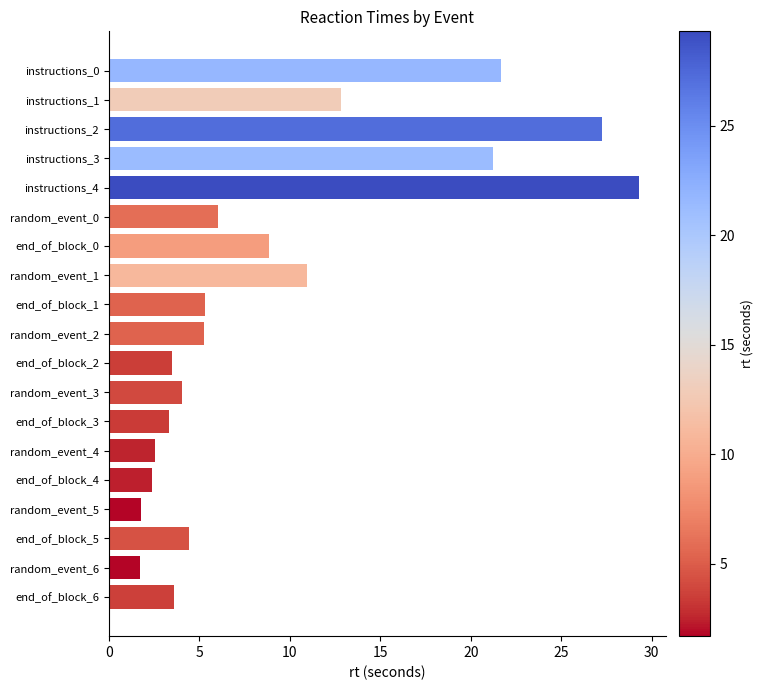

What is the difference between the maximum and minimum values?

27.6